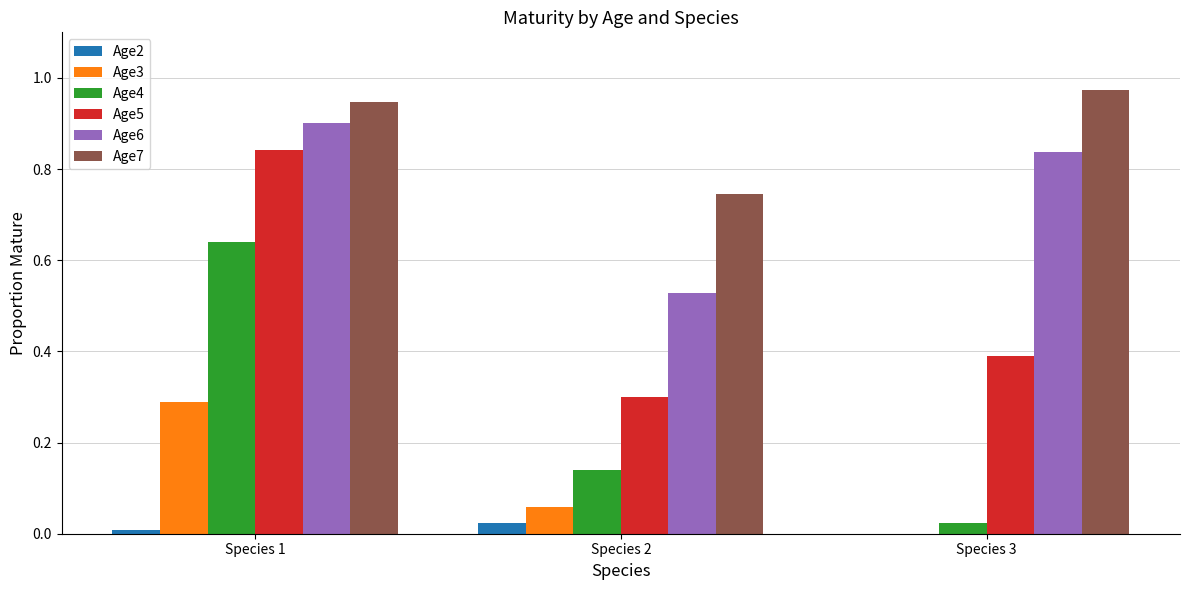

Which category has the highest value across all series?

Species 3